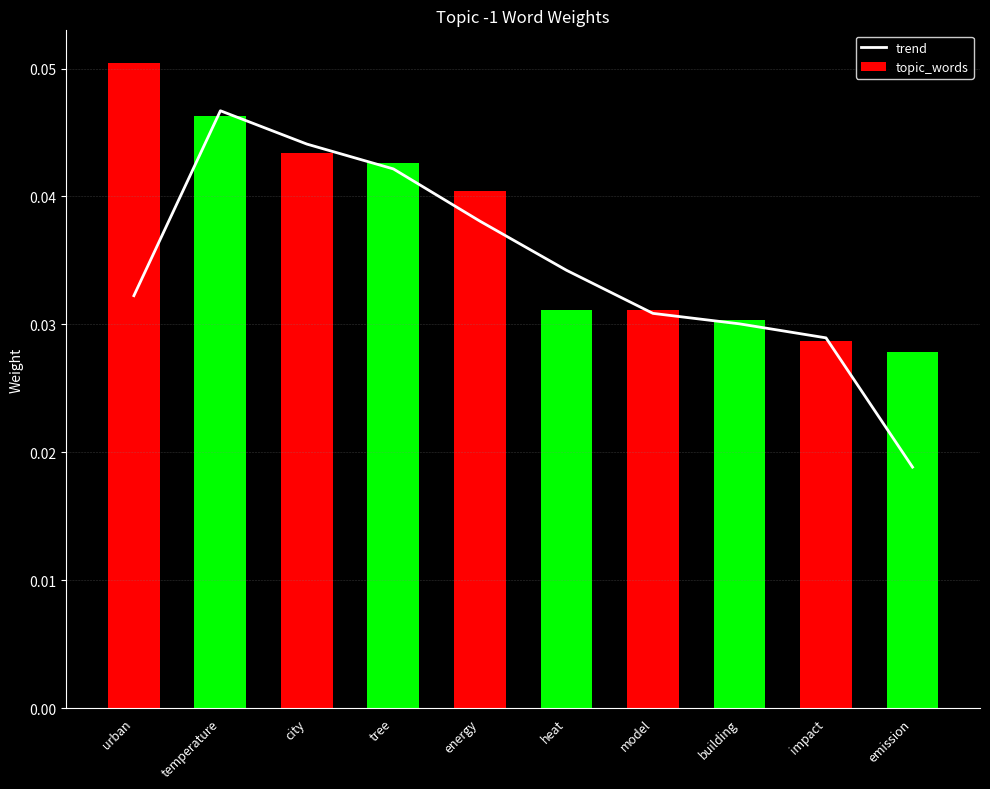

The topic_words series shows 0.0 at heat. True or false?

False